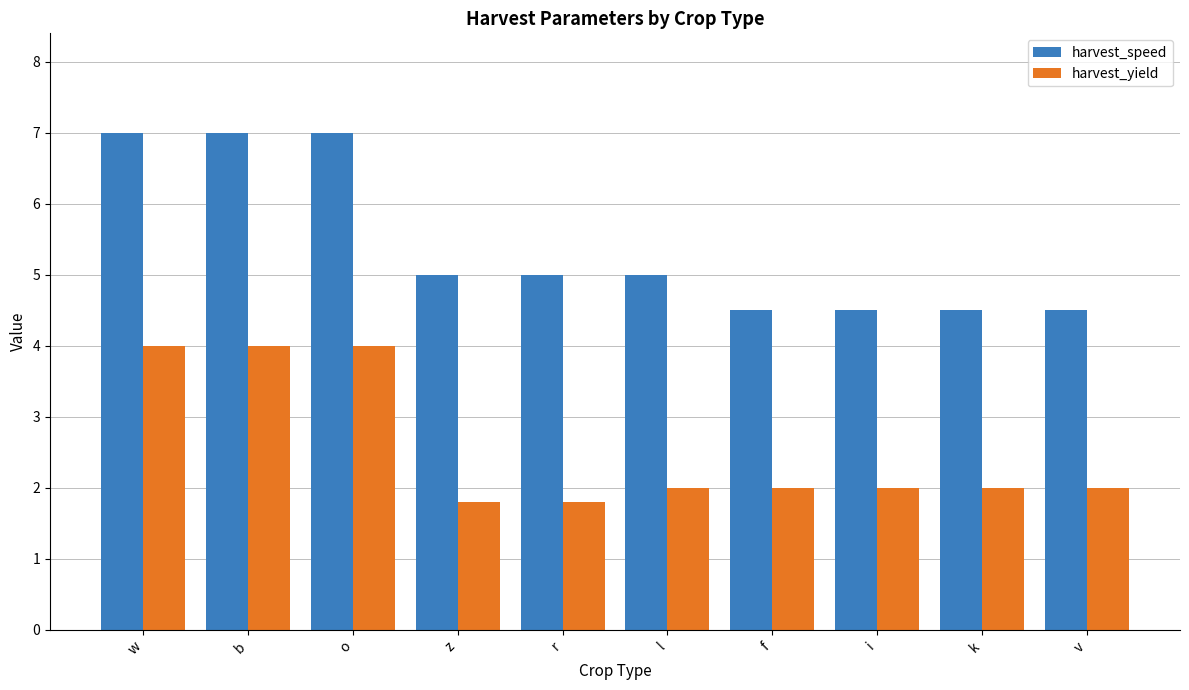

What position from the right is r?

6